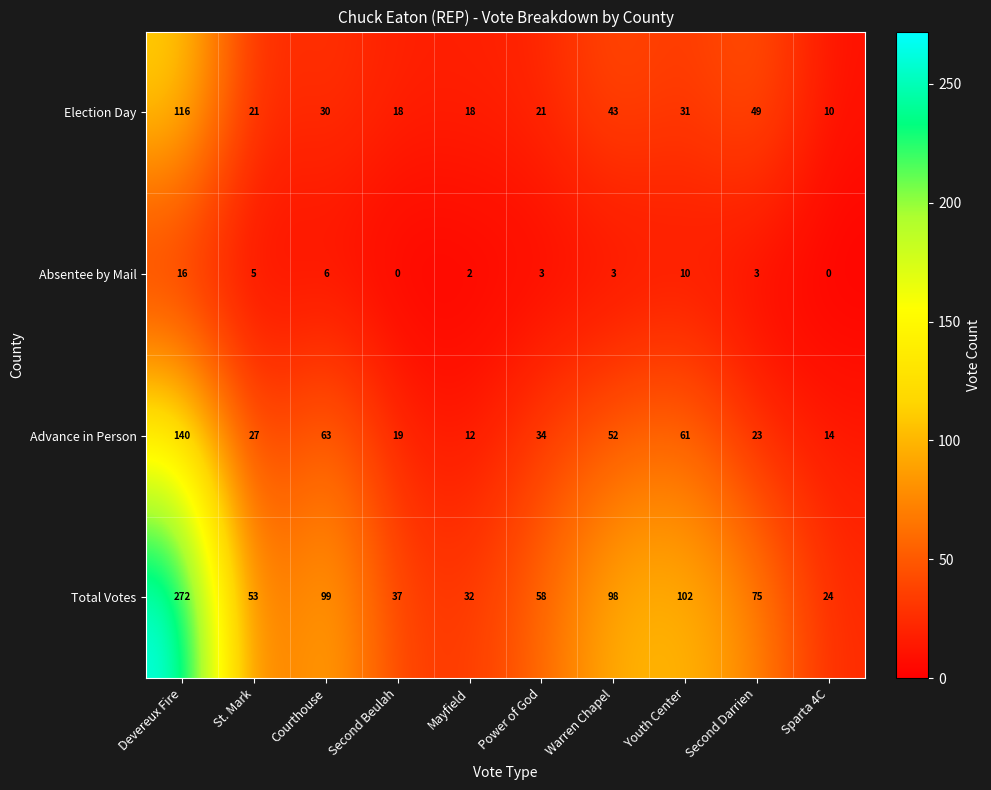

At Mayfield, list the series in order from largest to smallest.

Total Votes, Election Day, Advance in Person, Absentee by Mail